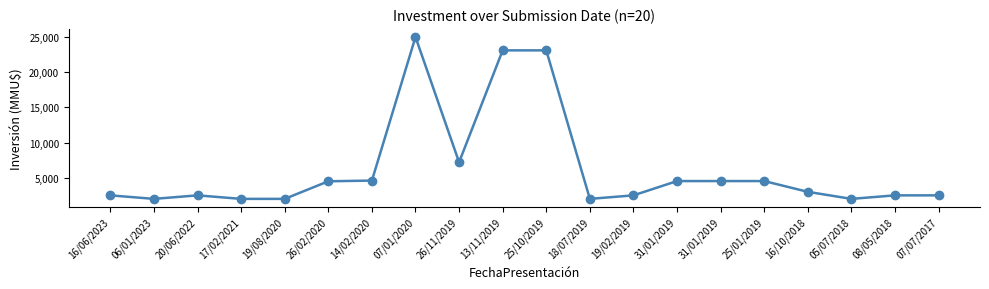

Count the number of data series in this chart.

1